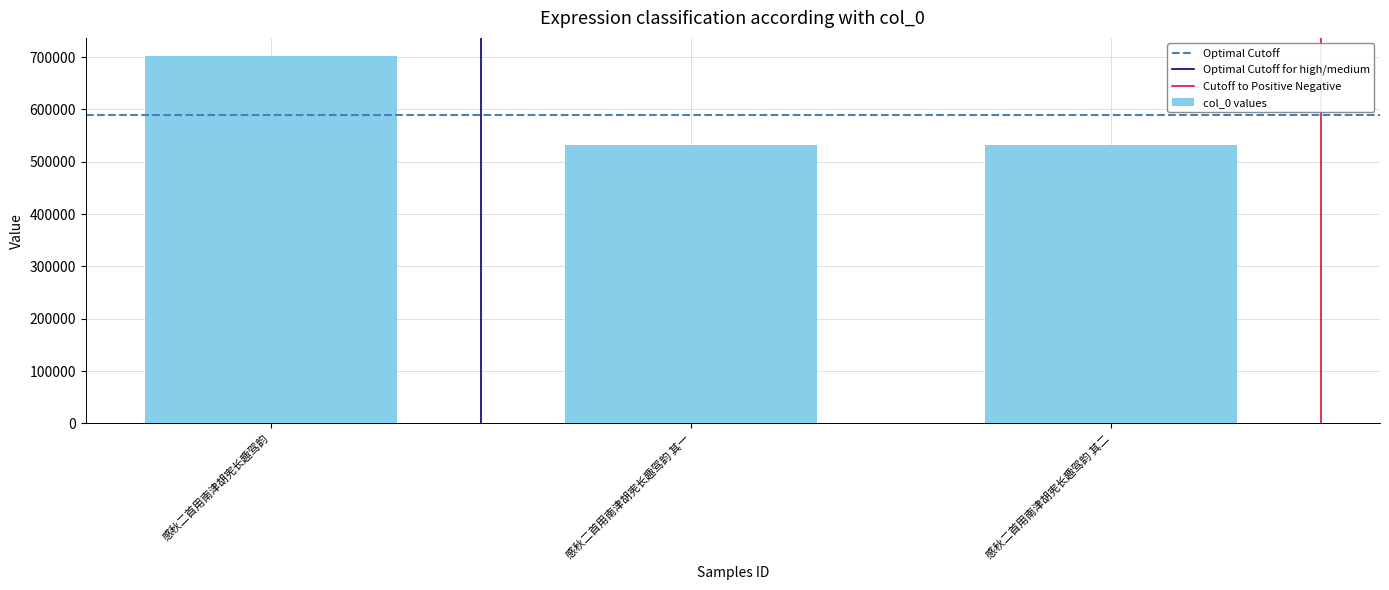

What is the greatest value displayed?

701505